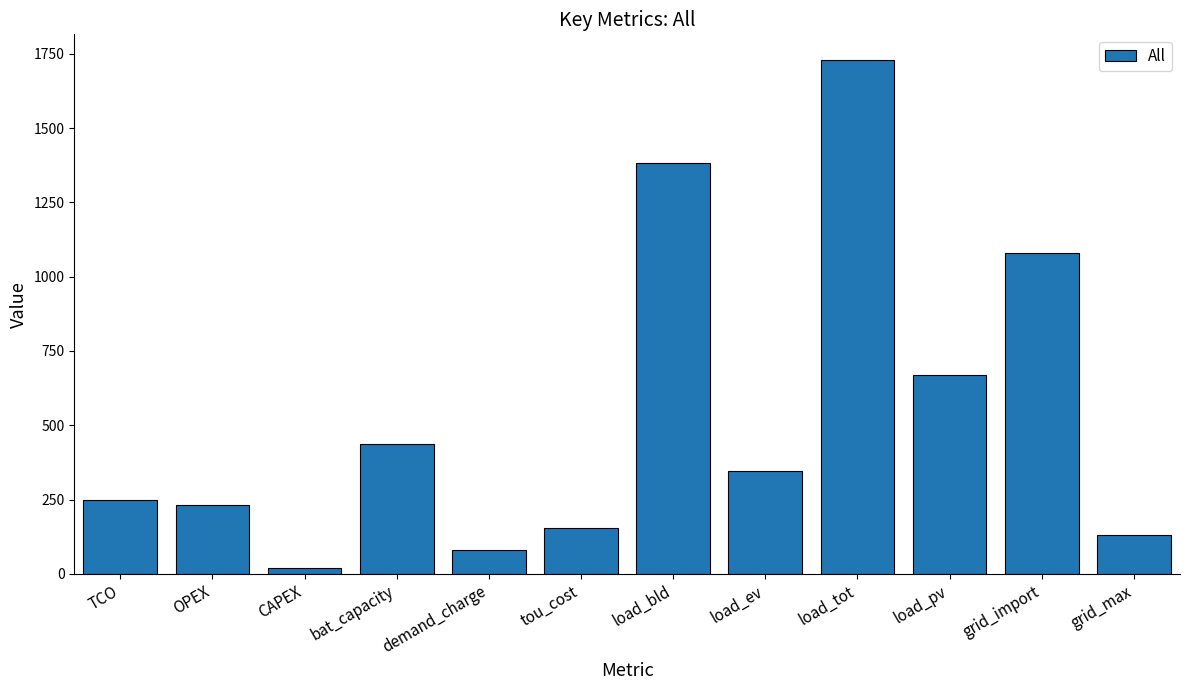

Rank the categories by value from highest to lowest.

load_tot, load_bld, grid_import, load_pv, bat_capacity, load_ev, TCO, OPEX, tou_cost, grid_max, demand_charge, CAPEX